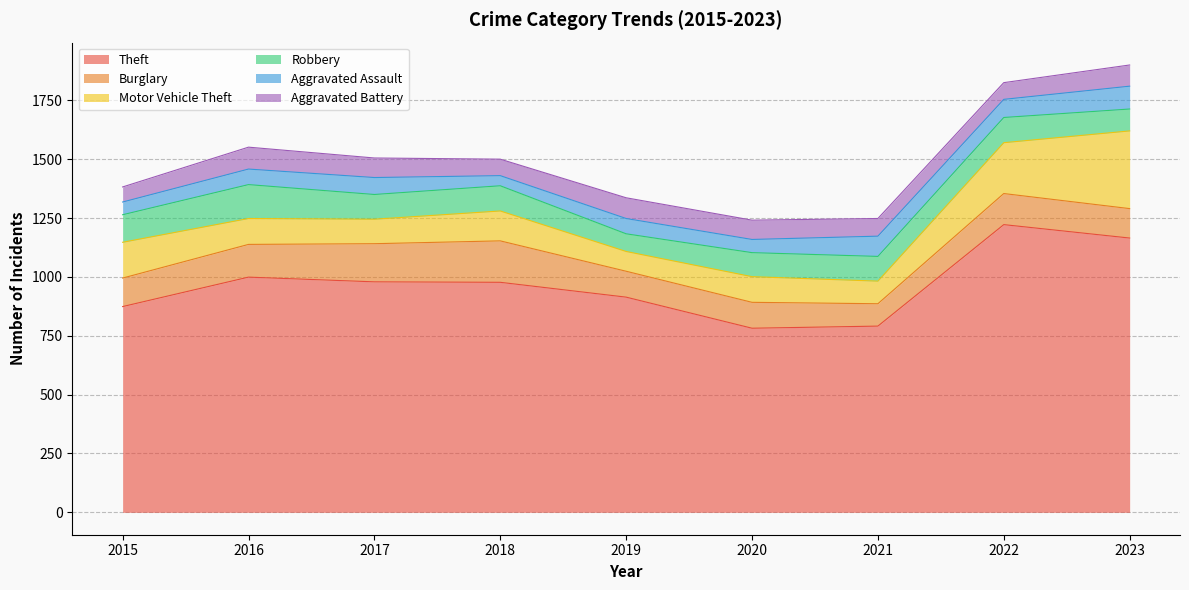

True or false: Aggravated Battery has more than 0 interior local peaks.

True